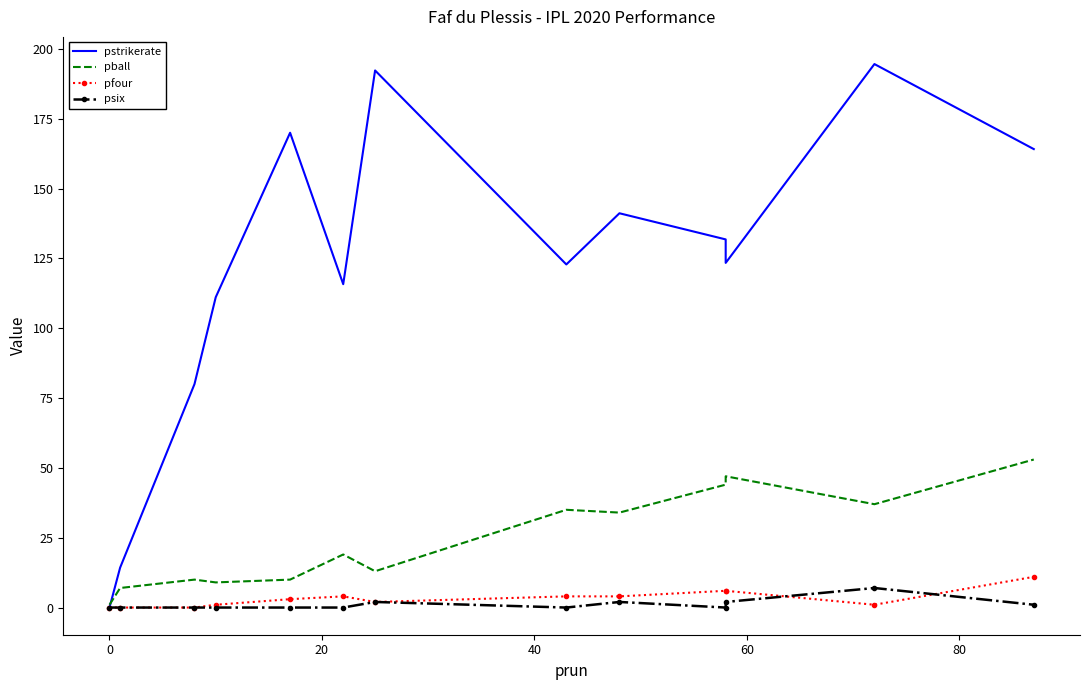

What is the minimum value for pball?

1.0